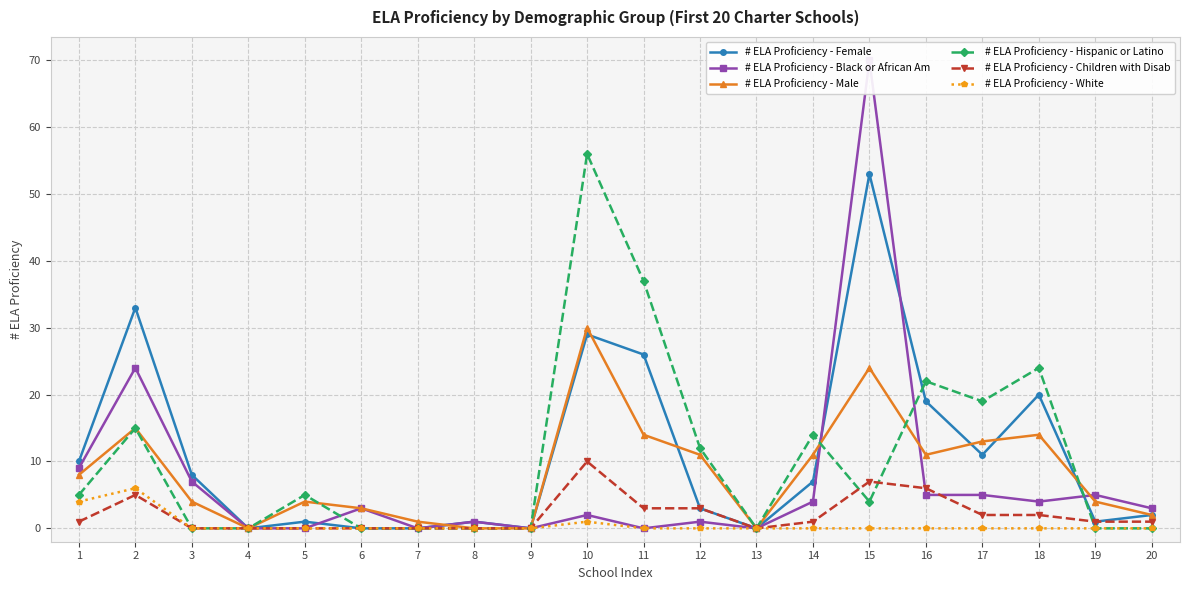

True or false: # ELA Proficiency - Male and # ELA Proficiency - Hispanic or Latino intersect in this chart.

True